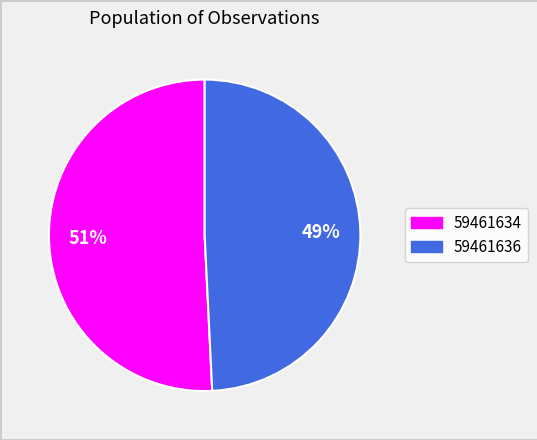

To the nearest percent, what portion does 59461634 represent?

51%